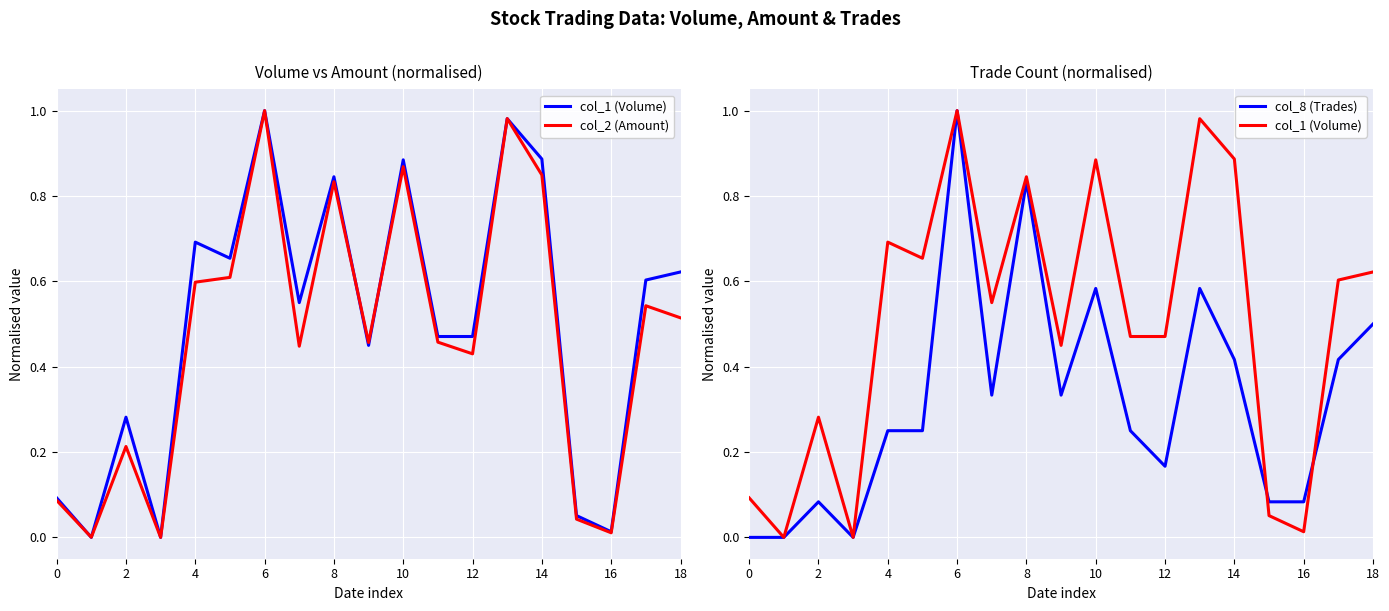

True or false: col_1 (Volume) has a value of 0.4 at 10.

False